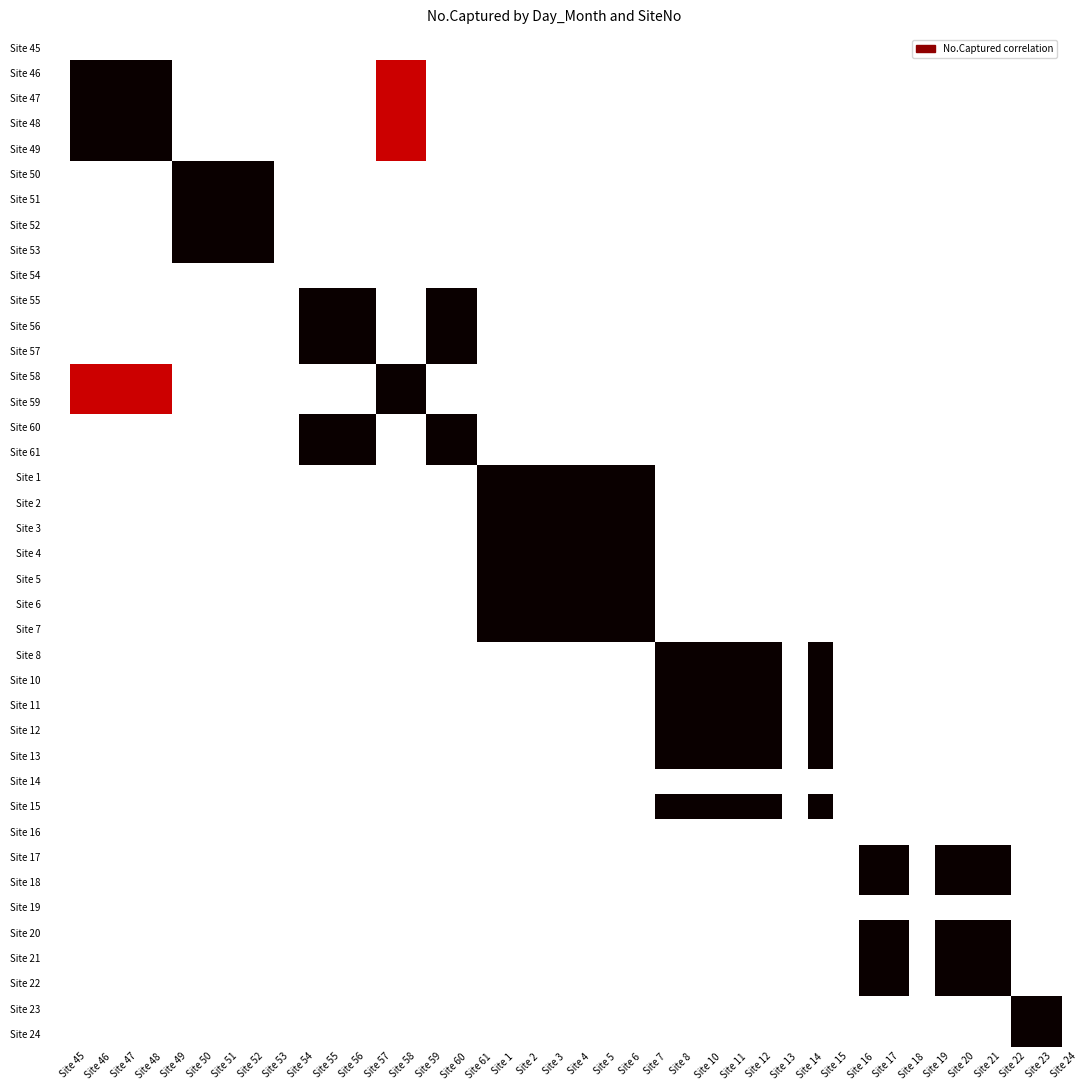

List the series in order of their peak value, highest first.

Site 46, Site 48, Site 47, Site 49, Site 50, Site 51, Site 52, Site 53, Site 55, Site 56, Site 57, Site 58, Site 59, Site 60, Site 61, Site 1, Site 2, Site 3, Site 4, Site 5, Site 6, Site 7, Site 8, Site 10, Site 11, Site 12, Site 13, Site 15, Site 17, Site 18, Site 20, Site 21, Site 22, Site 23, Site 24, Site 45, Site 54, Site 14, Site 16, Site 19